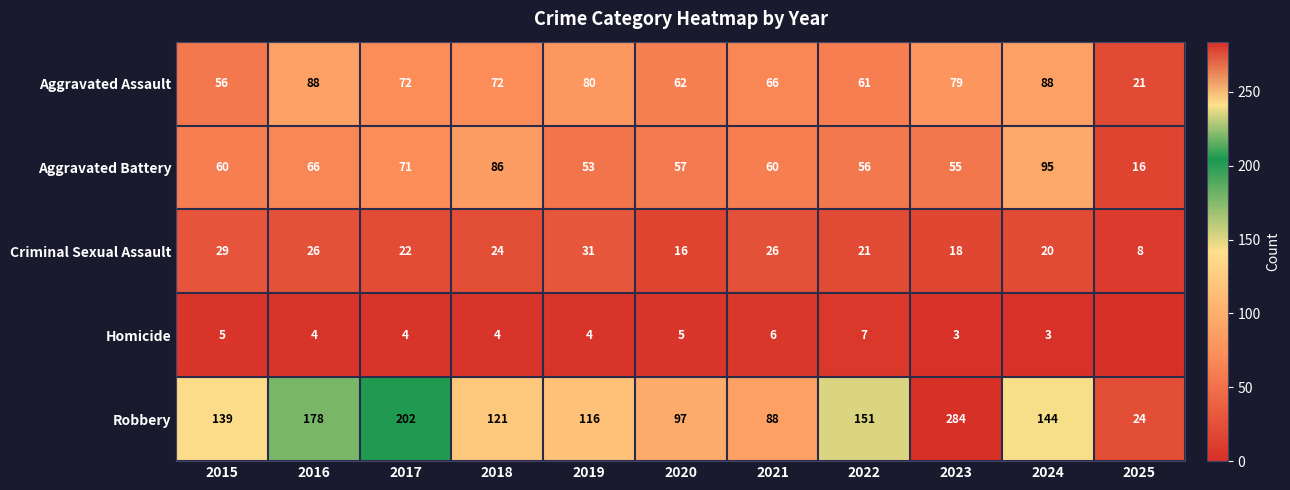

At which category is the sum across all series the highest?

2023